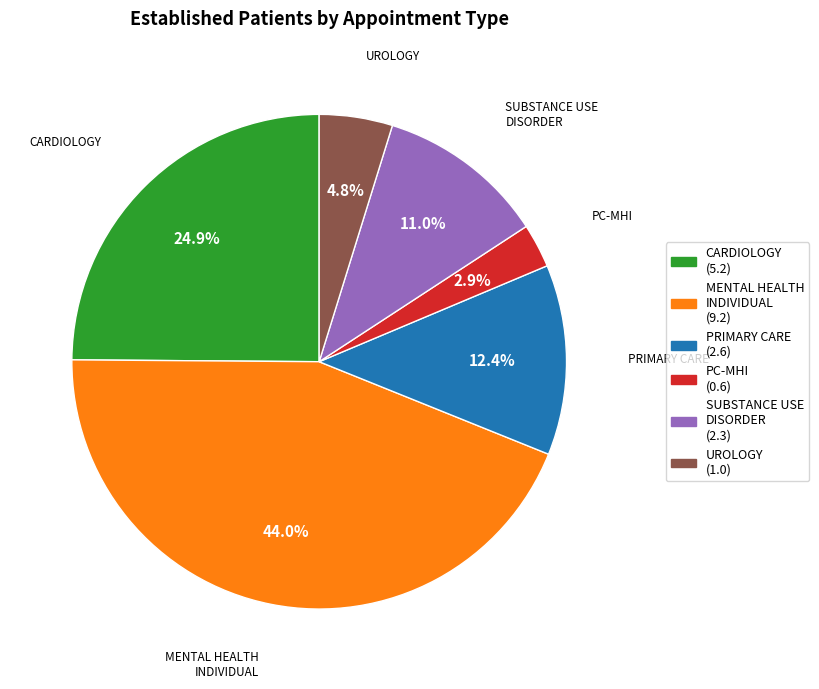

Is there a majority slice in this chart?

No